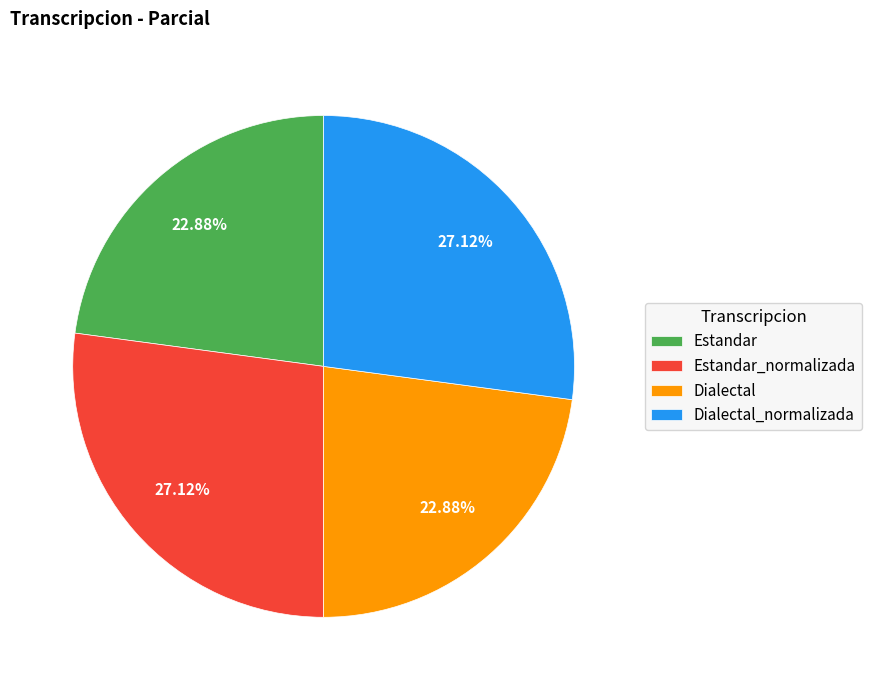

Is Dialectal the majority of the pie?

No